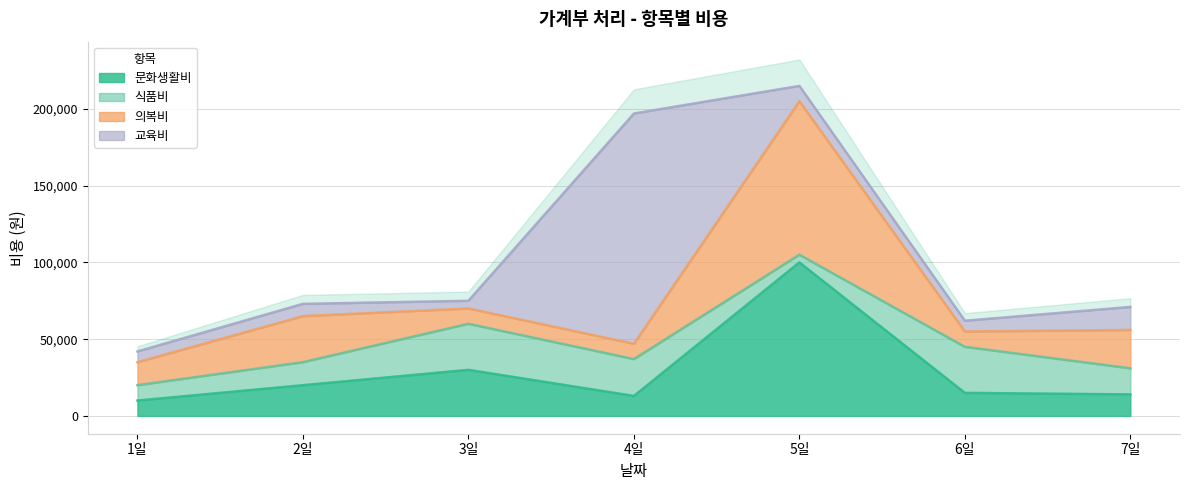

What is the difference between the 문화생활비 values at 1일 and 5일?

90000